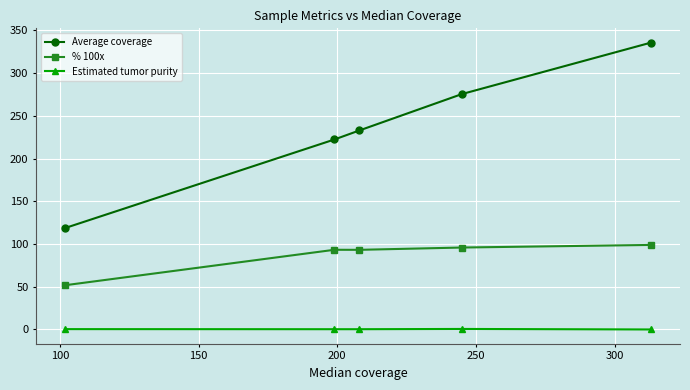

What is the difference between the maximum and minimum values in the % 100x series?

47.1